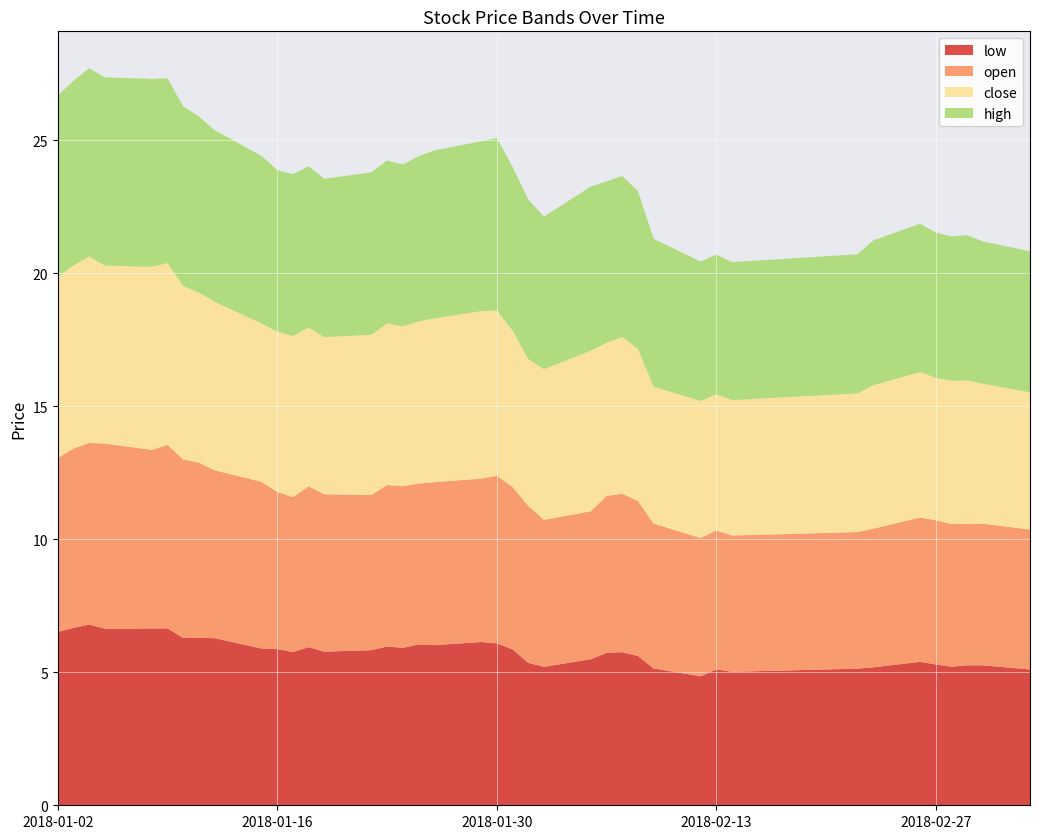

Reading right to left, transcribe all the data shown in this chart.

low: 2018-03-05=5.1	2018-03-02=5.3	2018-03-01=5.3	2018-02-28=5.2	2018-02-27=5.3	2018-02-26=5.4	2018-02-23=5.2	2018-02-22=5.1	2018-02-14=5.0	2018-02-13=5.1	2018-02-12=4.8	2018-02-09=5.1	2018-02-08=5.6	2018-02-07=5.8	2018-02-06=5.7	2018-02-05=5.5	2018-02-02=5.2	2018-02-01=5.4	2018-01-31=5.9	2018-01-30=6.1	2018-01-29=6.1	2018-01-26=6.0	2018-01-25=6.0	2018-01-24=5.9	2018-01-23=6.0	2018-01-22=5.8	2018-01-19=5.8	2018-01-18=5.9	2018-01-17=5.8	2018-01-16=5.9	2018-01-15=5.9	2018-01-12=6.3	2018-01-11=6.3	2018-01-10=6.3	2018-01-09=6.7	2018-01-08=6.6	2018-01-05=6.6	2018-01-04=6.8	2018-01-03=6.7	2018-01-02=6.5
open: 2018-03-05=5.3	2018-03-02=5.3	2018-03-01=5.3	2018-02-28=5.4	2018-02-27=5.4	2018-02-26=5.4	2018-02-23=5.2	2018-02-22=5.1	2018-02-14=5.1	2018-02-13=5.2	2018-02-12=5.2	2018-02-09=5.4	2018-02-08=5.8	2018-02-07=6.0	2018-02-06=5.9	2018-02-05=5.6	2018-02-02=5.5	2018-02-01=5.9	2018-01-31=6.1	2018-01-30=6.3	2018-01-29=6.1	2018-01-26=6.1	2018-01-25=6.0	2018-01-24=6.1	2018-01-23=6.1	2018-01-22=5.8	2018-01-19=5.9	2018-01-18=6.0	2018-01-17=5.8	2018-01-16=5.9	2018-01-15=6.3	2018-01-12=6.3	2018-01-11=6.6	2018-01-10=6.7	2018-01-09=6.9	2018-01-08=6.7	2018-01-05=7.0	2018-01-04=6.8	2018-01-03=6.7	2018-01-02=6.5
close: 2018-03-05=5.2	2018-03-02=5.3	2018-03-01=5.4	2018-02-28=5.4	2018-02-27=5.4	2018-02-26=5.5	2018-02-23=5.4	2018-02-22=5.2	2018-02-14=5.1	2018-02-13=5.1	2018-02-12=5.2	2018-02-09=5.1	2018-02-08=5.7	2018-02-07=5.9	2018-02-06=5.8	2018-02-05=6.0	2018-02-02=5.7	2018-02-01=5.5	2018-01-31=5.9	2018-01-30=6.2	2018-01-29=6.3	2018-01-26=6.2	2018-01-25=6.1	2018-01-24=6.0	2018-01-23=6.1	2018-01-22=6.0	2018-01-19=5.9	2018-01-18=6.0	2018-01-17=6.1	2018-01-16=6.0	2018-01-15=6.0	2018-01-12=6.3	2018-01-11=6.4	2018-01-10=6.5	2018-01-09=6.8	2018-01-08=6.9	2018-01-05=6.7	2018-01-04=7.0	2018-01-03=6.9	2018-01-02=6.8
high: 2018-03-05=5.3	2018-03-02=5.3	2018-03-01=5.5	2018-02-28=5.4	2018-02-27=5.5	2018-02-26=5.6	2018-02-23=5.4	2018-02-22=5.2	2018-02-14=5.2	2018-02-13=5.2	2018-02-12=5.2	2018-02-09=5.6	2018-02-08=5.9	2018-02-07=6.0	2018-02-06=6.1	2018-02-05=6.2	2018-02-02=5.7	2018-02-01=6.0	2018-01-31=6.2	2018-01-30=6.5	2018-01-29=6.4	2018-01-26=6.3	2018-01-25=6.2	2018-01-24=6.1	2018-01-23=6.1	2018-01-22=6.1	2018-01-19=5.9	2018-01-18=6.1	2018-01-17=6.1	2018-01-16=6.1	2018-01-15=6.3	2018-01-12=6.4	2018-01-11=6.6	2018-01-10=6.8	2018-01-09=6.9	2018-01-08=7.1	2018-01-05=7.1	2018-01-04=7.1	2018-01-03=6.9	2018-01-02=6.8